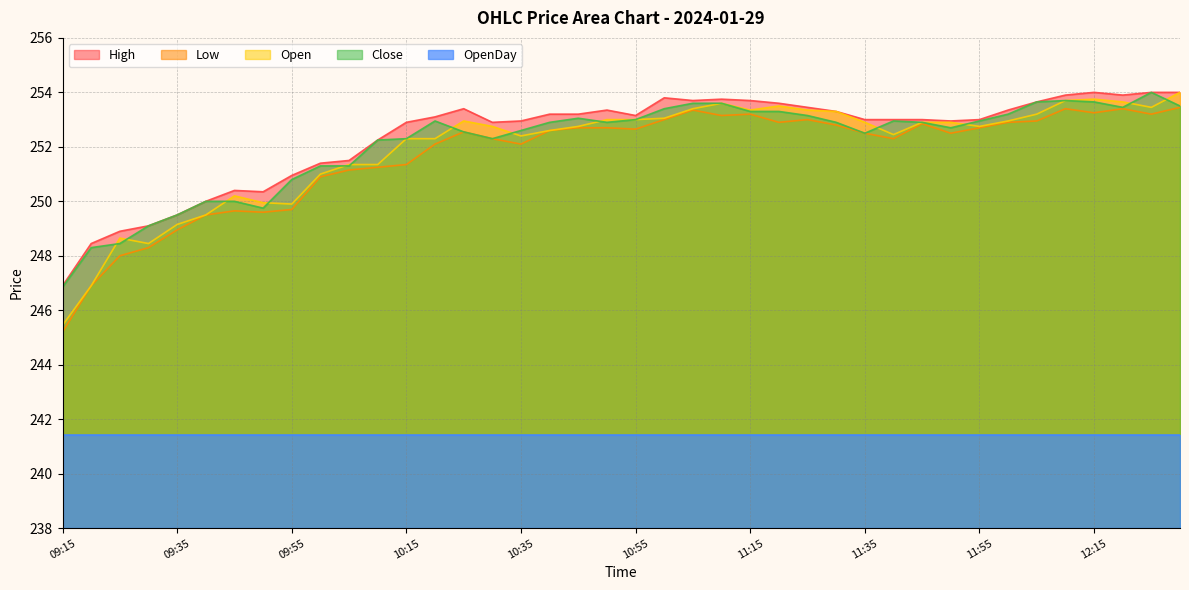

Count the number of data series in this chart.

5